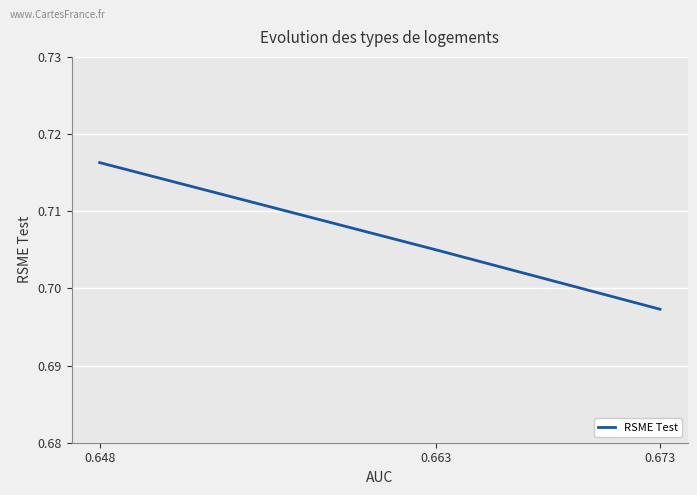

List the labels in order of value, largest first.

0.648, 0.663, 0.673